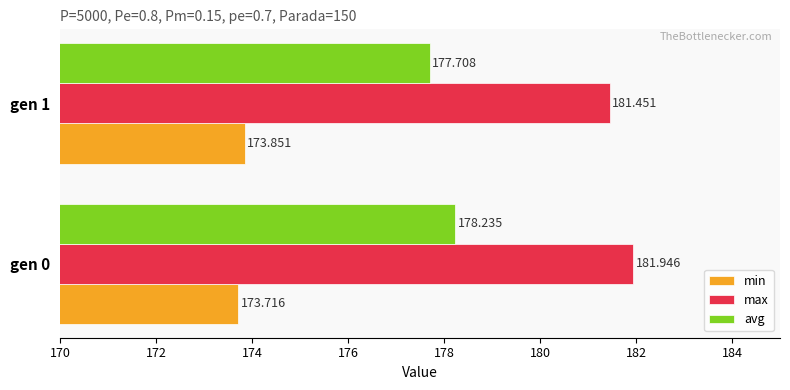

Which series changed the most between gen 0 and gen 1?

avg